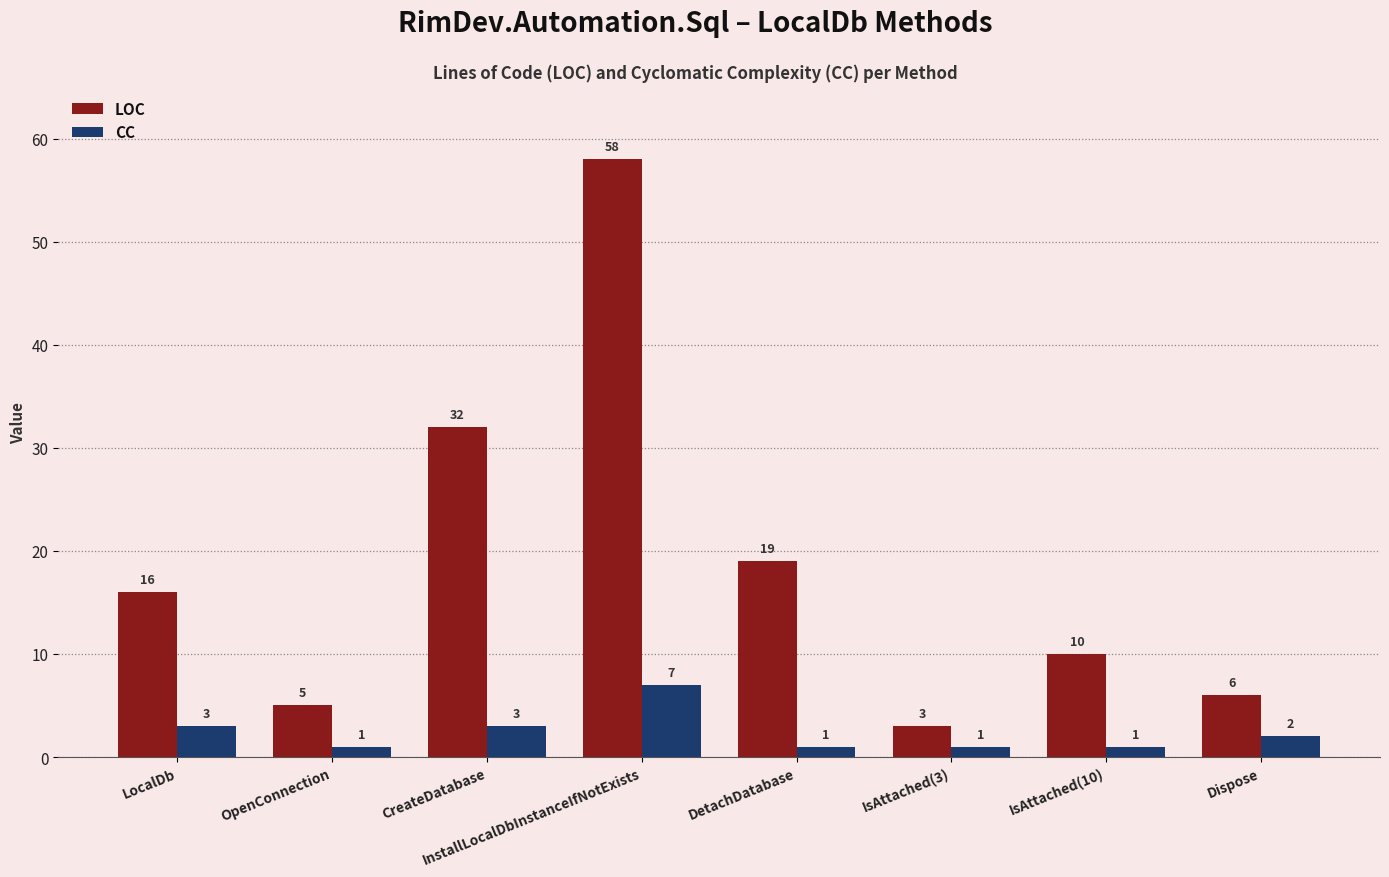

Reading left to right, transcribe all the data shown in this chart.

LOC: LocalDb=16	OpenConnection=5	CreateDatabase=32	InstallLocalDbInstanceIfNotExists=58	DetachDatabase=19	IsAttached(3)=3	IsAttached(10)=10	Dispose=6
CC: LocalDb=3	OpenConnection=1	CreateDatabase=3	InstallLocalDbInstanceIfNotExists=7	DetachDatabase=1	IsAttached(3)=1	IsAttached(10)=1	Dispose=2